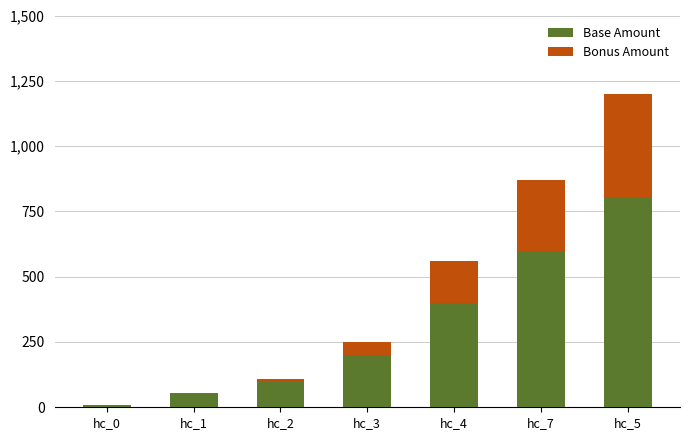

What is the highest value of the Base Amount series?

800